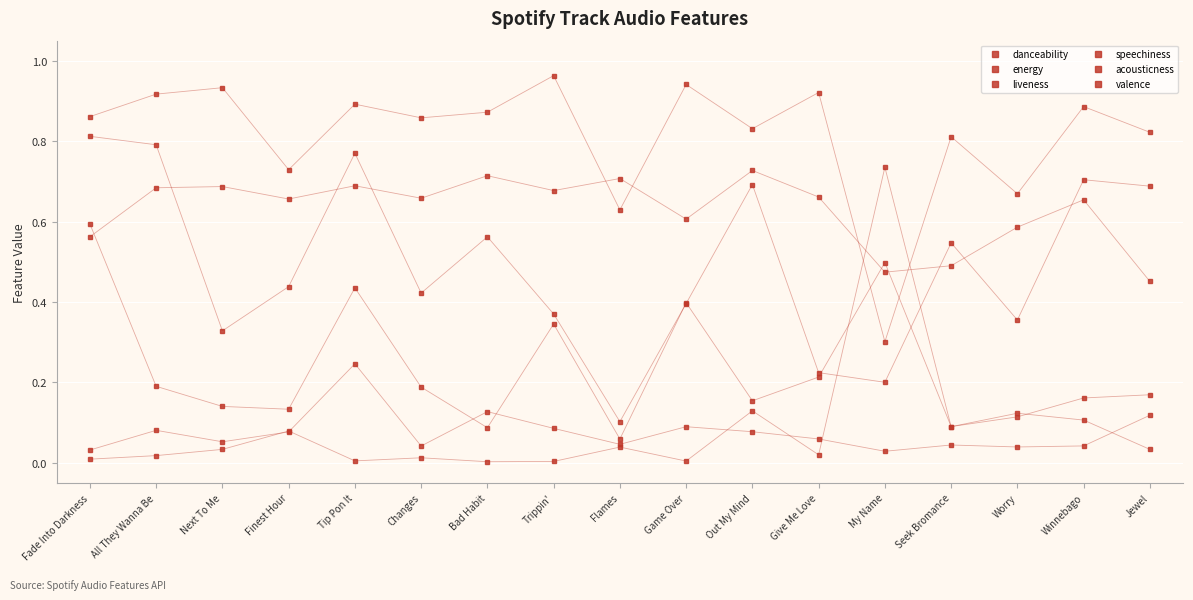

Does the chart display data point markers on the line(s)?

Yes